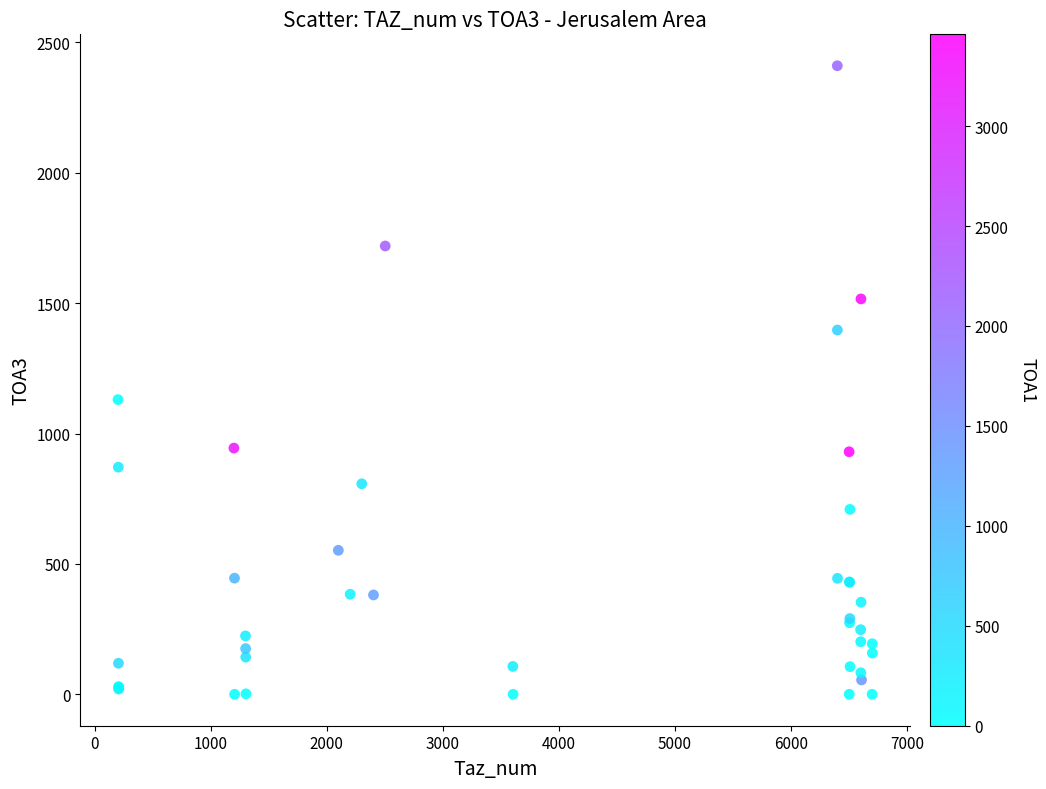

What Y value in the scatter plot is closest to 1205?

1130.0